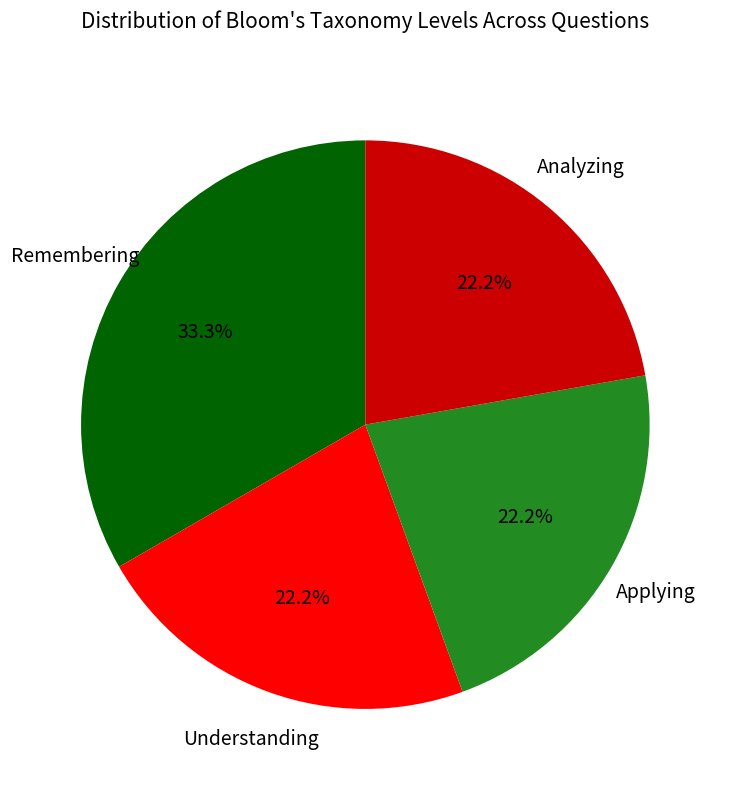

To the nearest percent, what portion does Analyzing represent?

22%